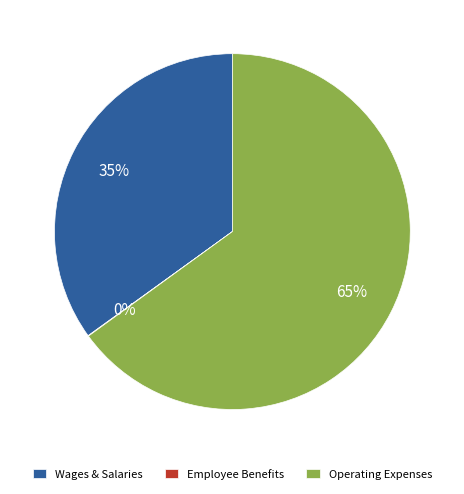

To the nearest percent, what is the average slice percentage?

33%